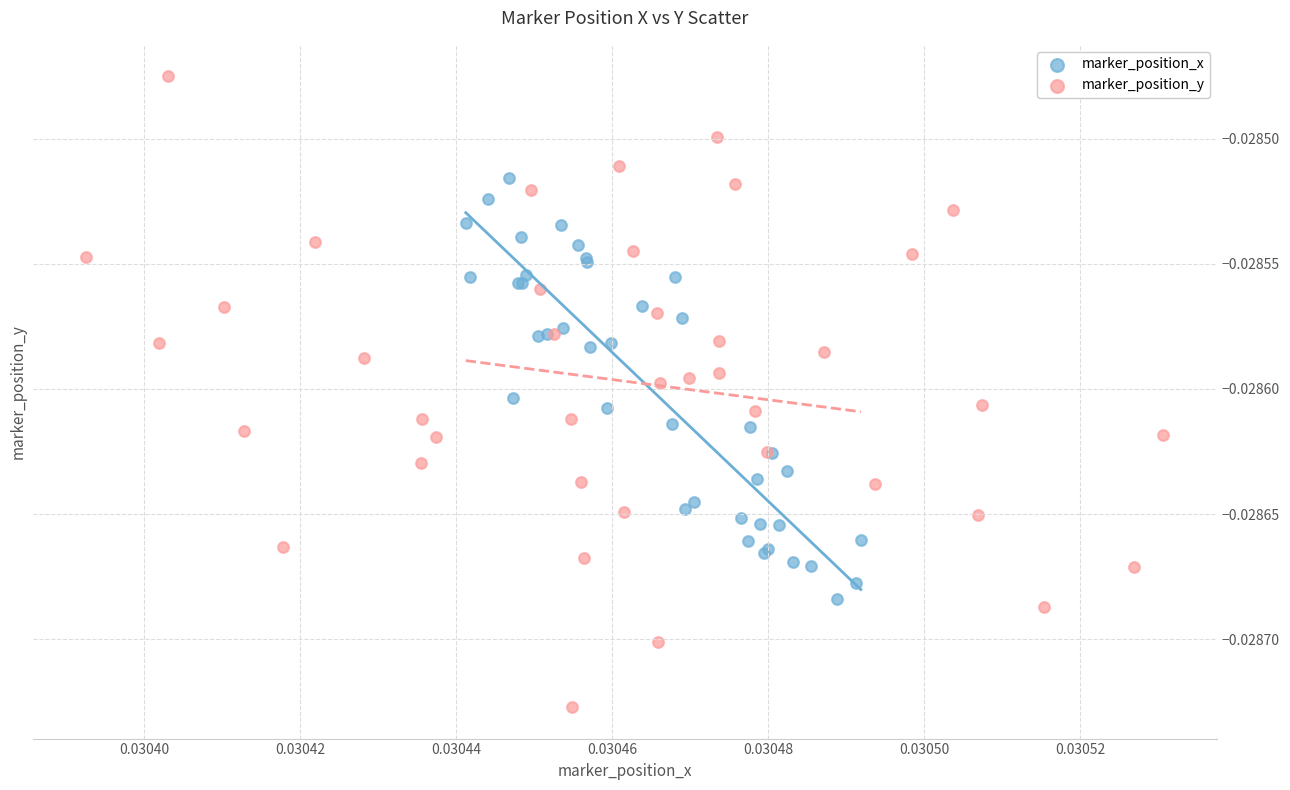

What are all the series names shown in the legend?

marker_position_x, marker_position_y